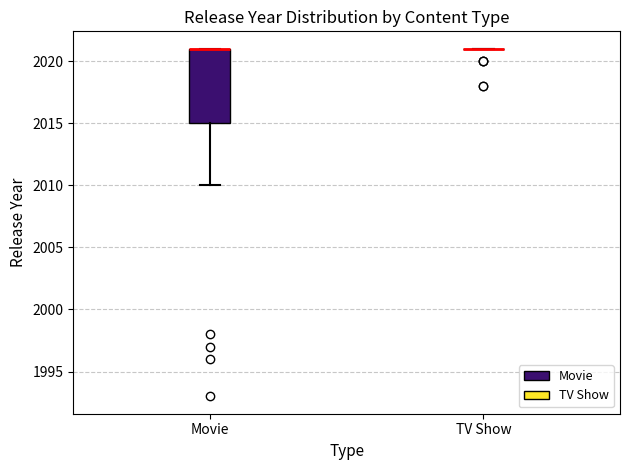

Reading left to right, read every box against the y-axis: the position of its median line, the range the box covers, and the ends of its whiskers. The values are not printed on the chart, so give them approximately, as read against the axis.

Movie: median 2021 (drawn on the box's upper edge), box 2015 to 2021, whiskers 2010 to 2021
TV Show: box collapsed to a line at 2021, whiskers 2021 to 2021